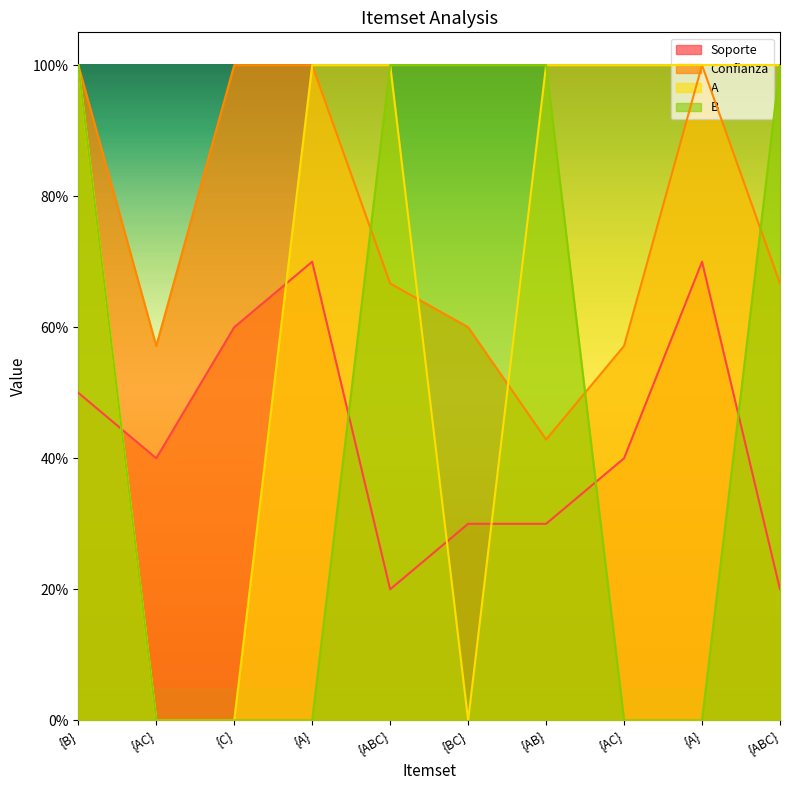

True or false: Soporte has a value of 0.3 at {ABC}.

False